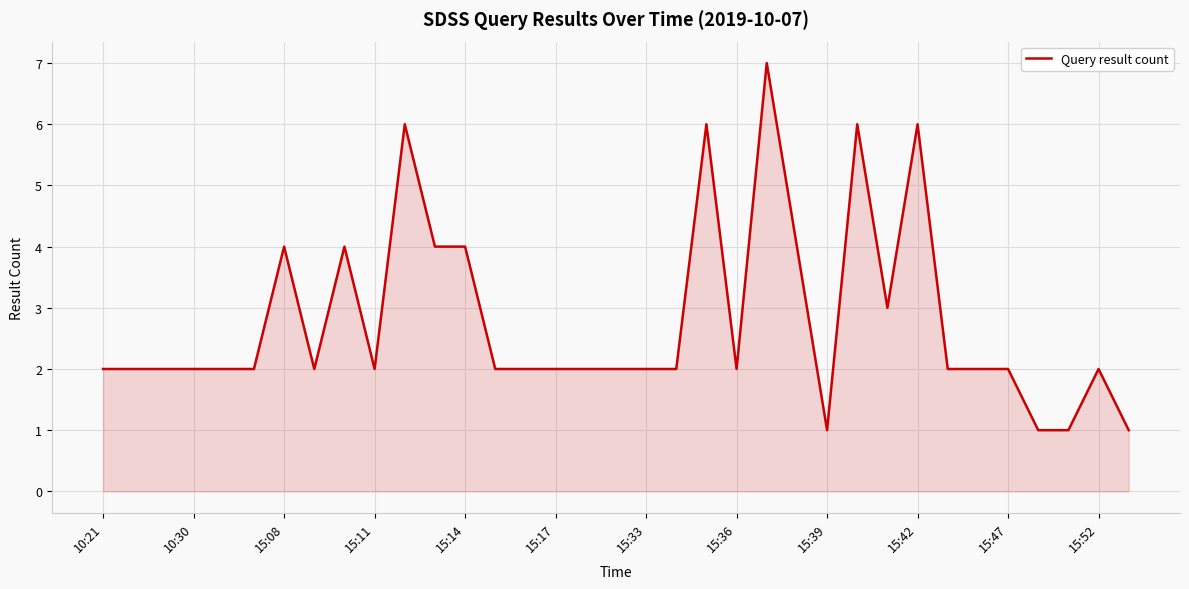

What is the difference between the maximum and minimum values?

6